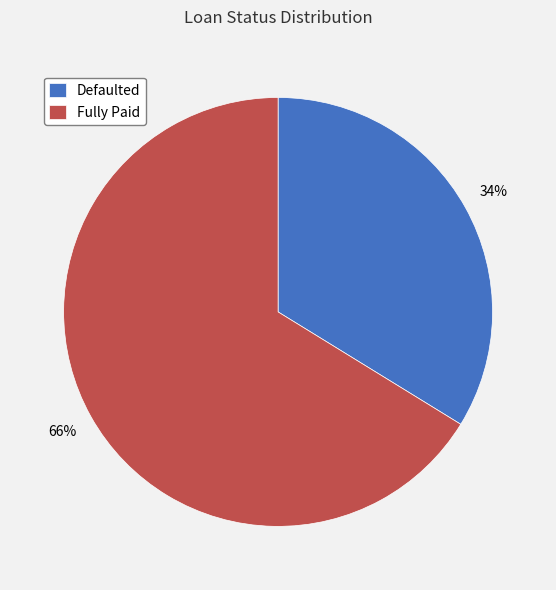

To the nearest percent, what is the difference between the Fully Paid and Defaulted slice percentages?

32%